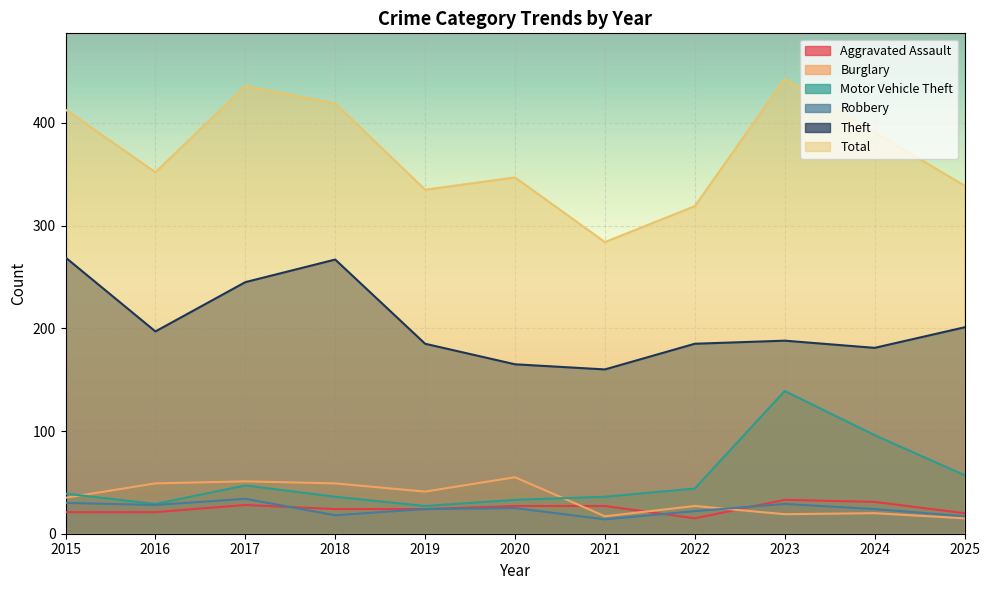

Count the number of categories in the chart.

11